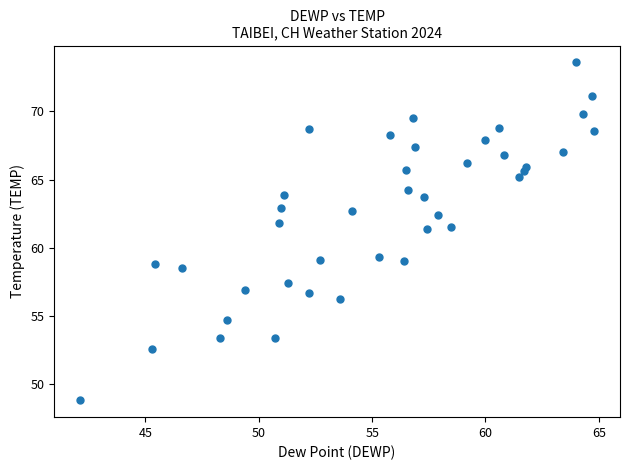

What is the range of X values (max minus min)?

22.7